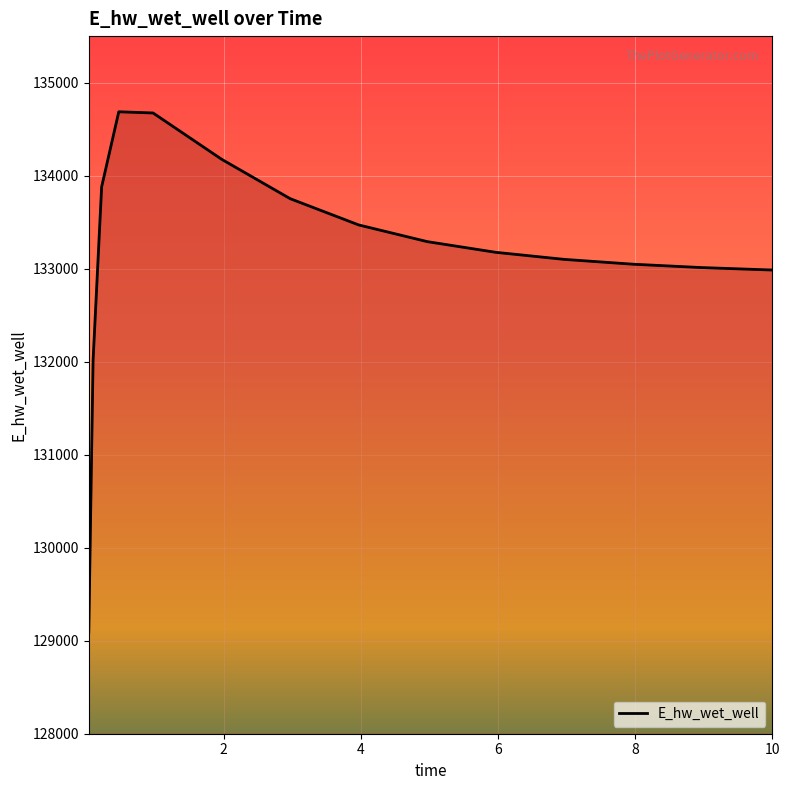

What is the greatest value displayed?

134686.5